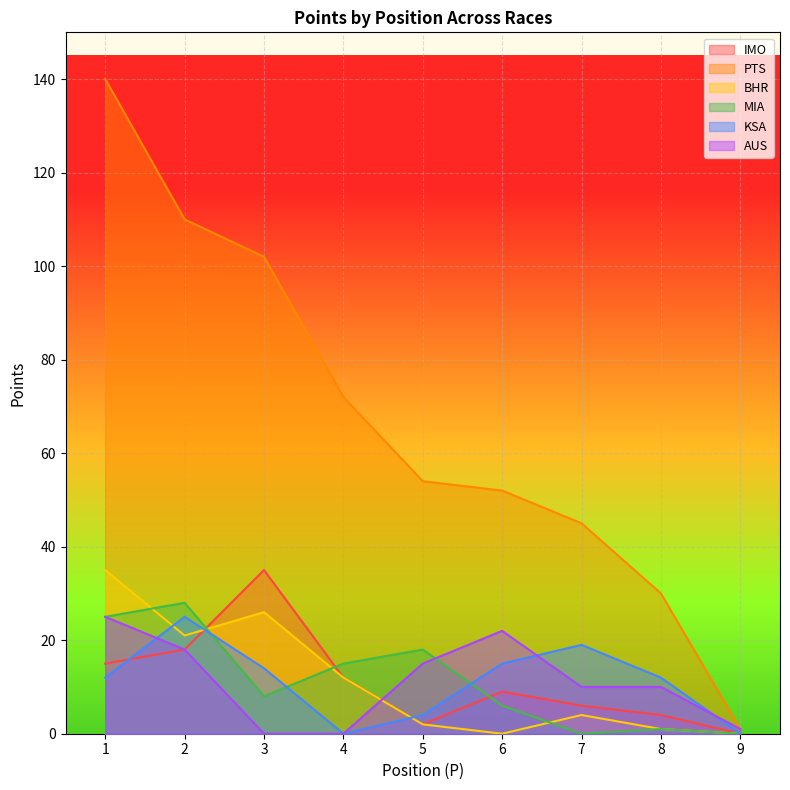

What is the approximate value of BHR at 4, to the nearest 10?

10